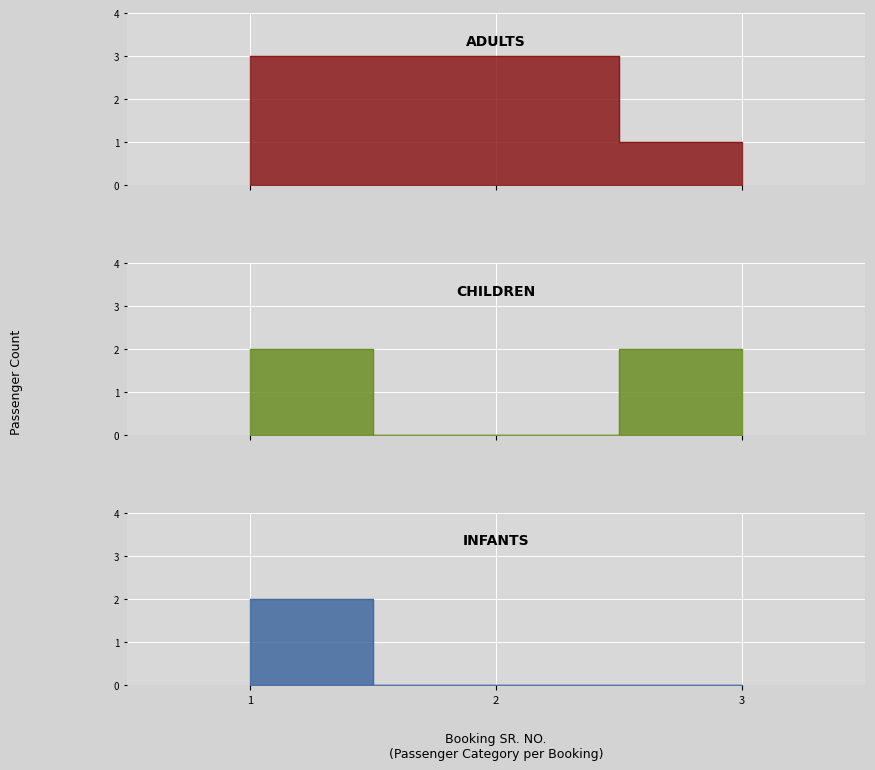

How many data points in INFANTS are above 0?

1